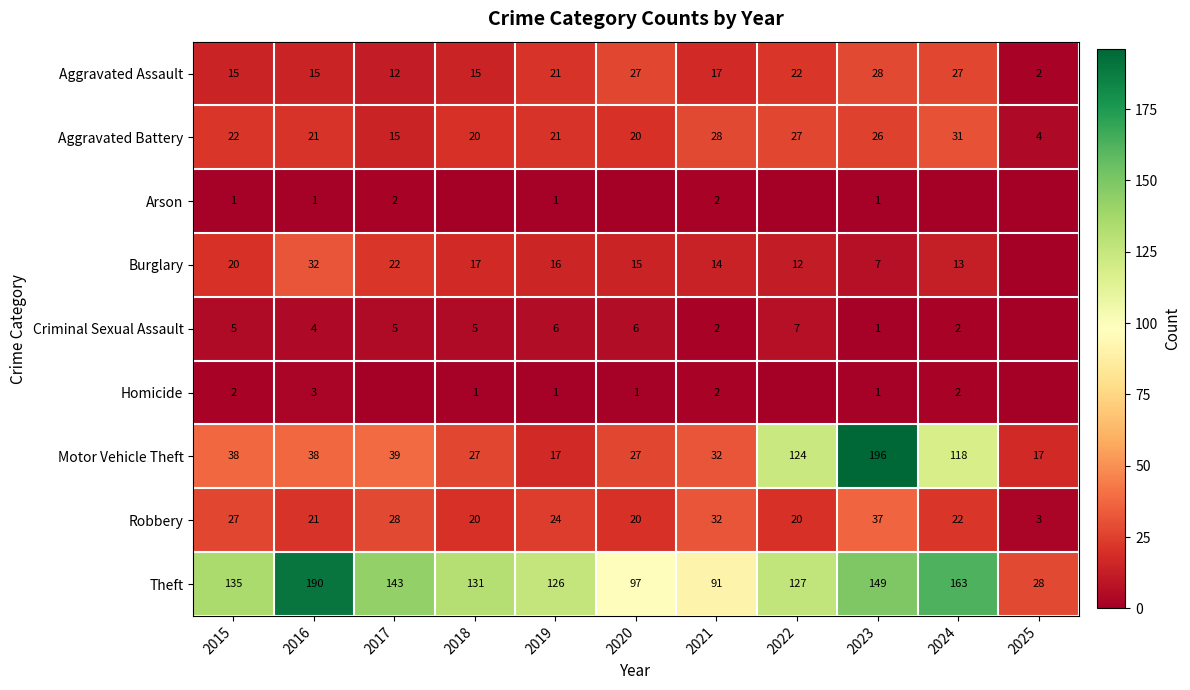

What value does the Aggravated Assault series have at 2018?

15